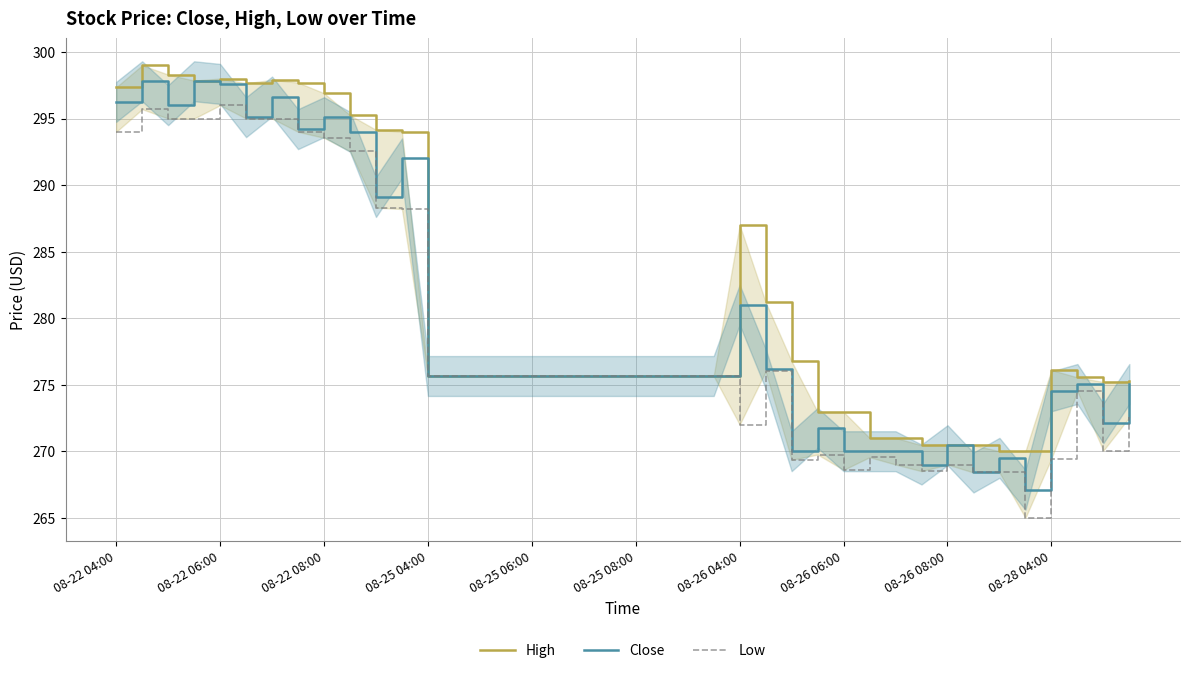

What is the difference between the maximum and minimum values in the High series?

29.0